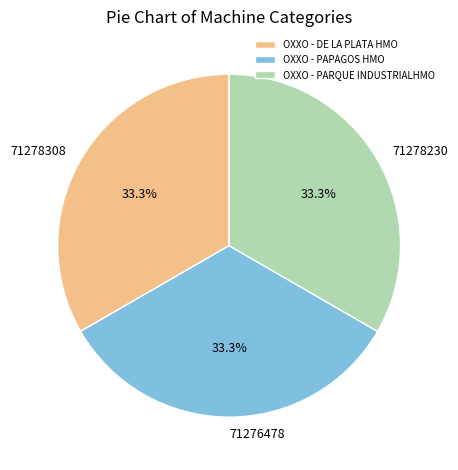

Does OXXO - PAPAGOS HMO account for over 50% of the chart?

No